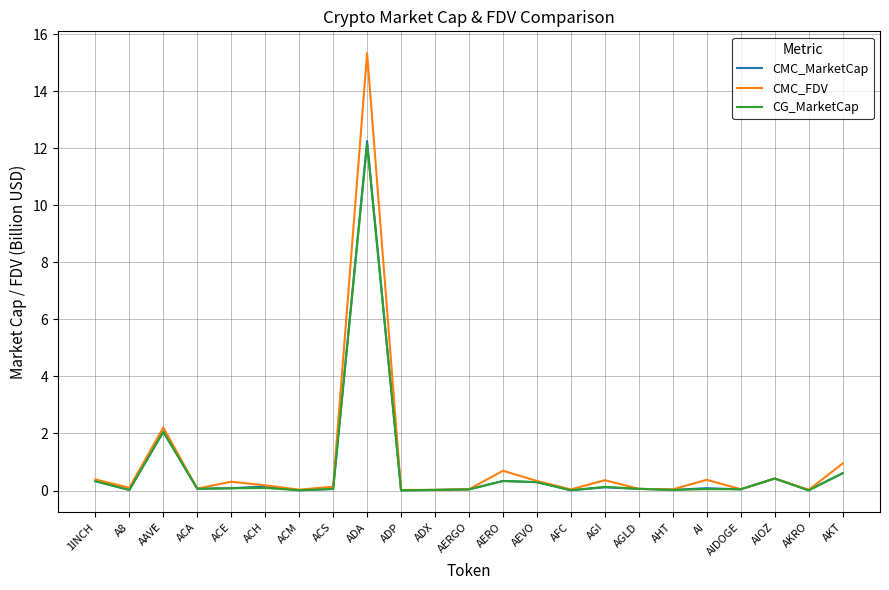

At which category is the sum across all series the highest?

ADA